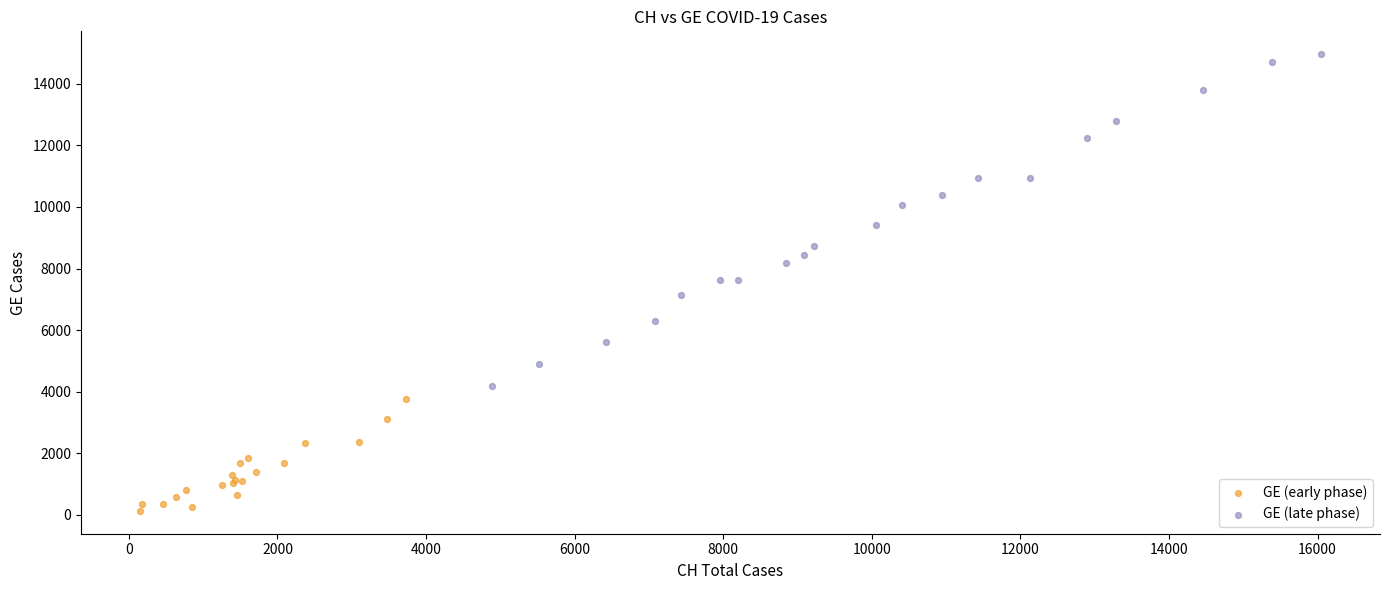

What are all the series names shown in the legend?

GE (early phase), GE (late phase)